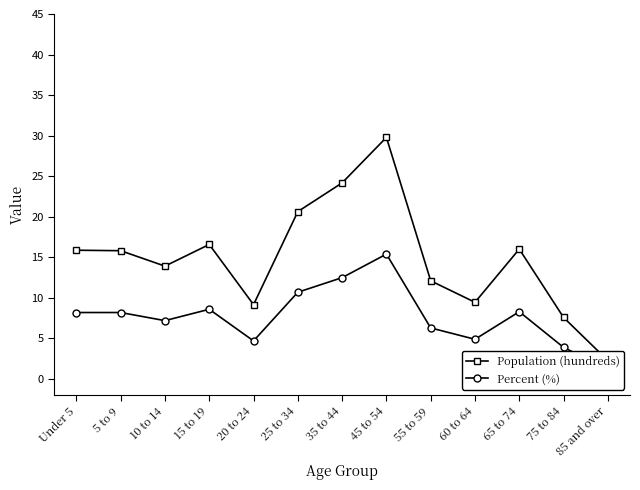

Reading right to left, what are all the values shown in this chart?

Population (hundreds): 2.3	7.6	16.0	9.5	12.1	29.8	24.2	20.6	9.2	16.6	13.9	15.8	15.9
Percent (%): 1.2	3.9	8.3	4.9	6.3	15.4	12.5	10.7	4.7	8.6	7.2	8.2	8.2